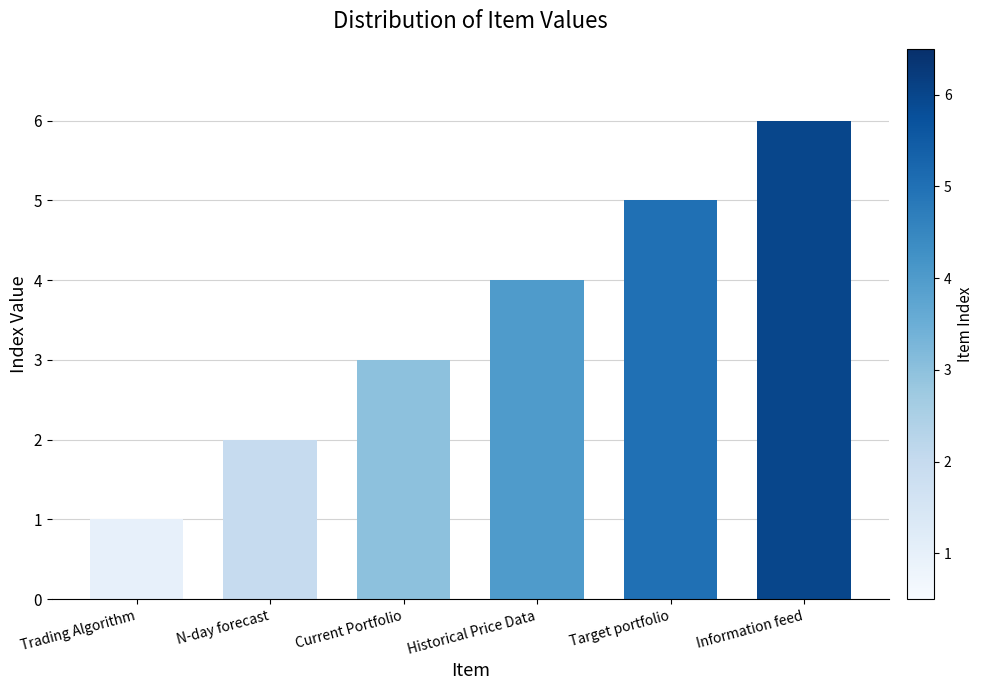

The chart shows a value of 5 at Target portfolio. True or false?

True